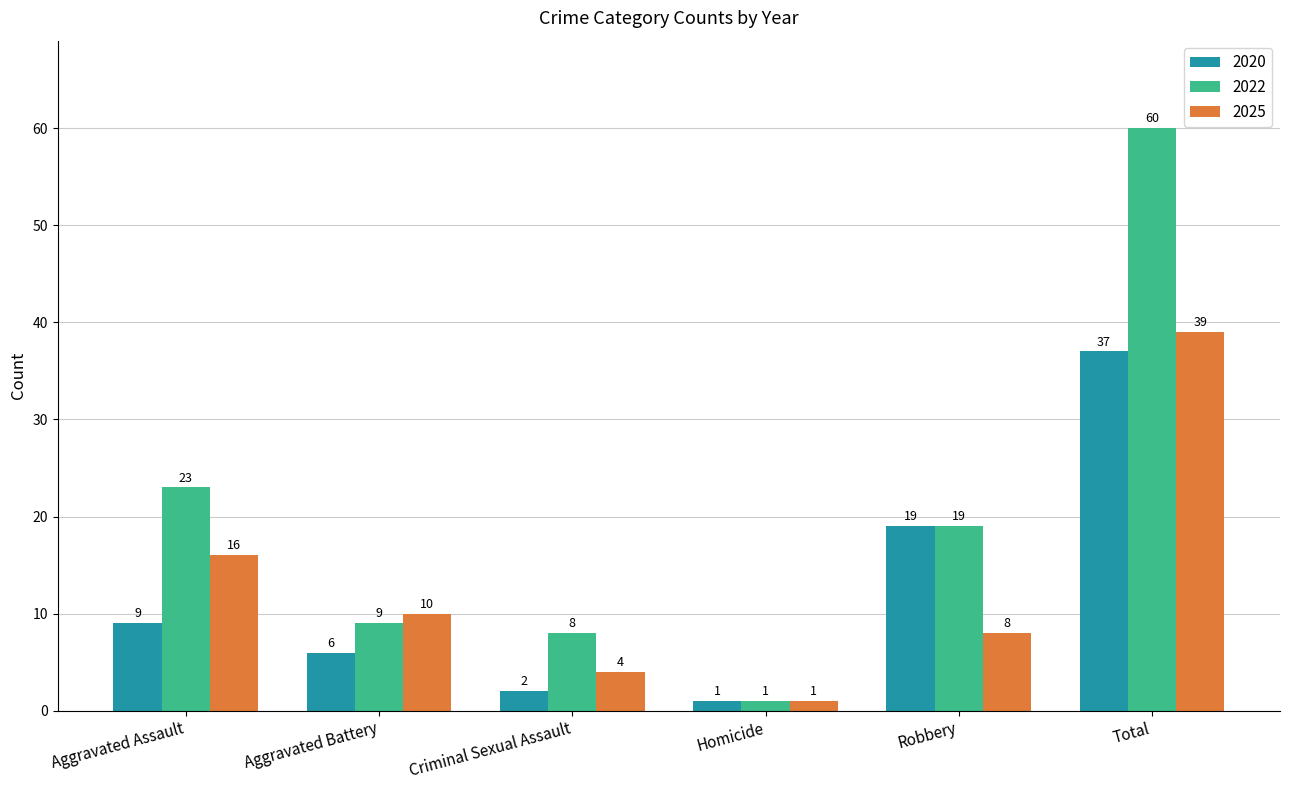

Does the chart contain stacked bars?

No